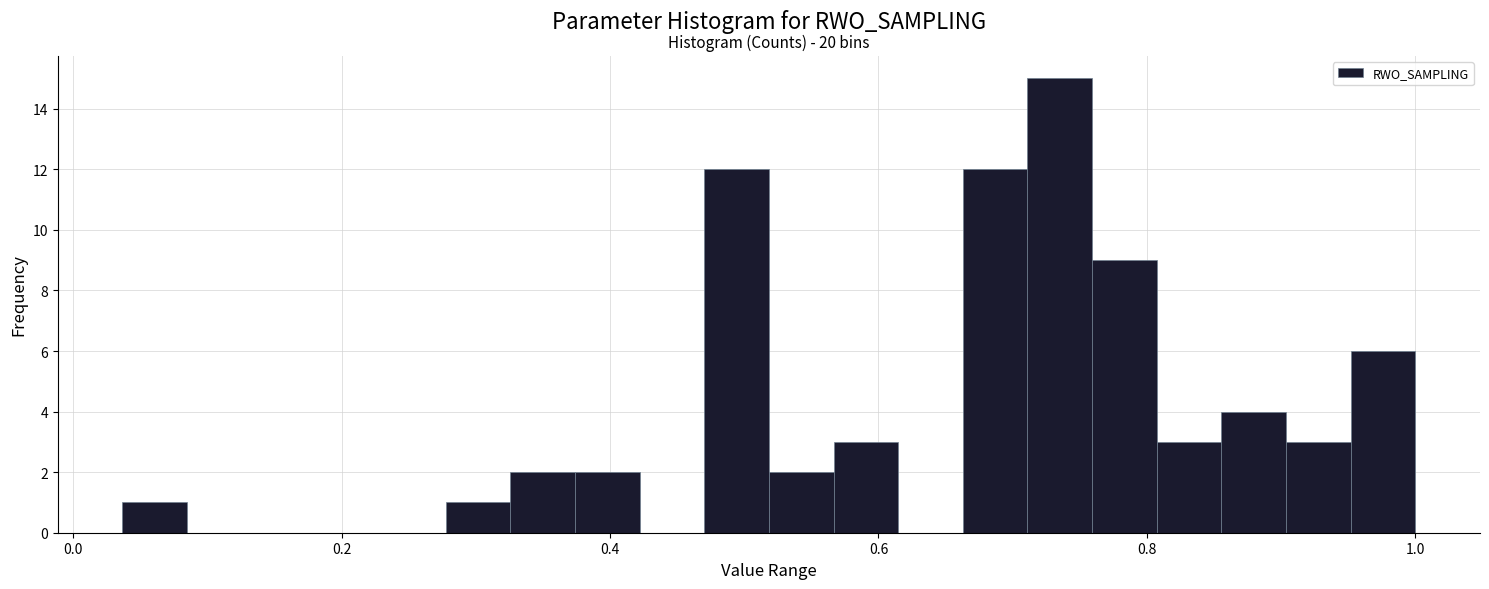

Read against the x-axis, roughly where is the centre of the tallest bar?

0.74